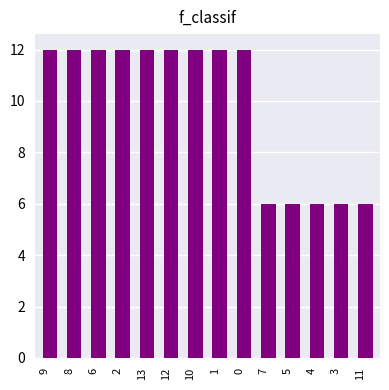

Reading left to right, extract all data points from this chart.

9=12	8=12	6=12	2=12	13=12	12=12	10=12	1=12	0=12	7=6	5=6	4=6	3=6	11=6